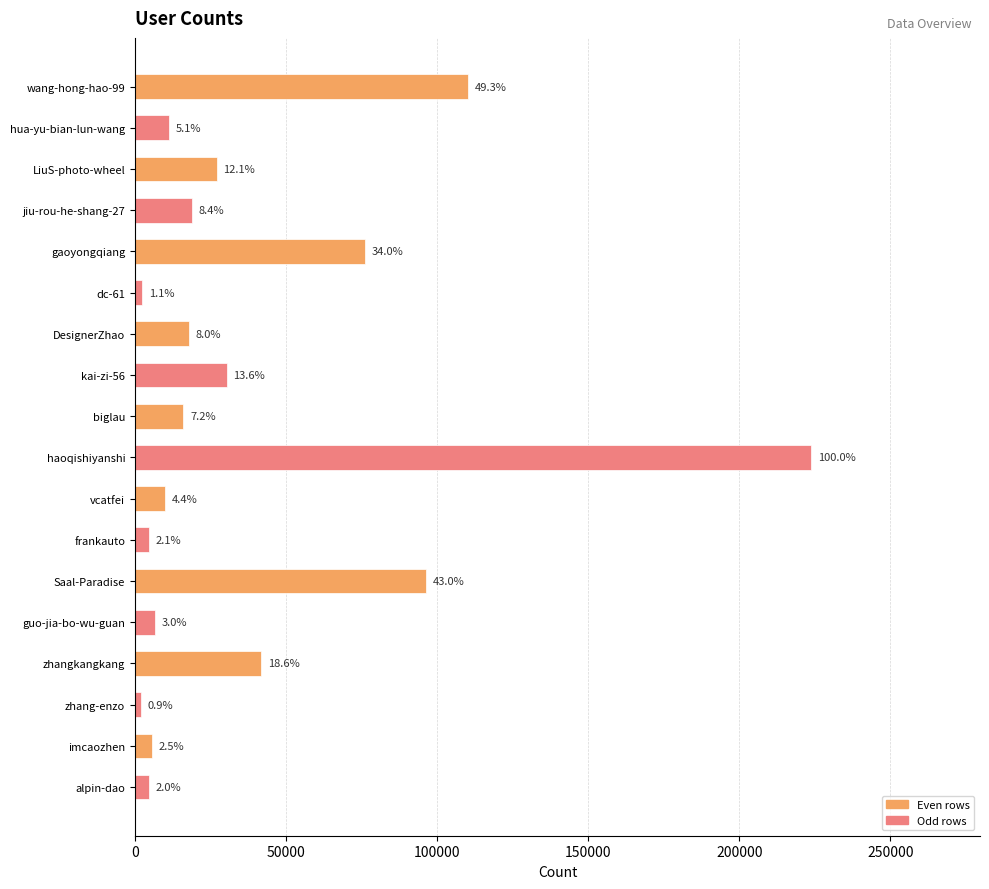

Does the chart contain any negative values?

No